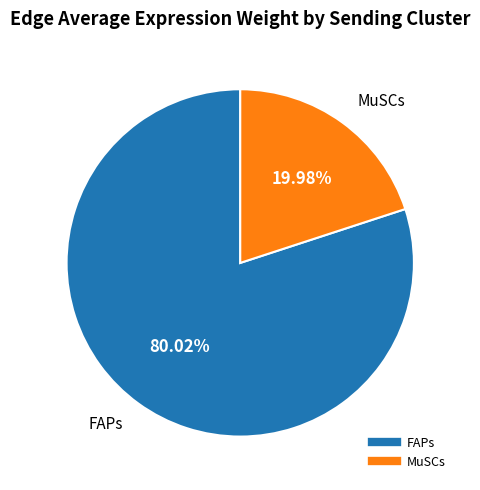

Is there a majority slice in this chart?

Yes